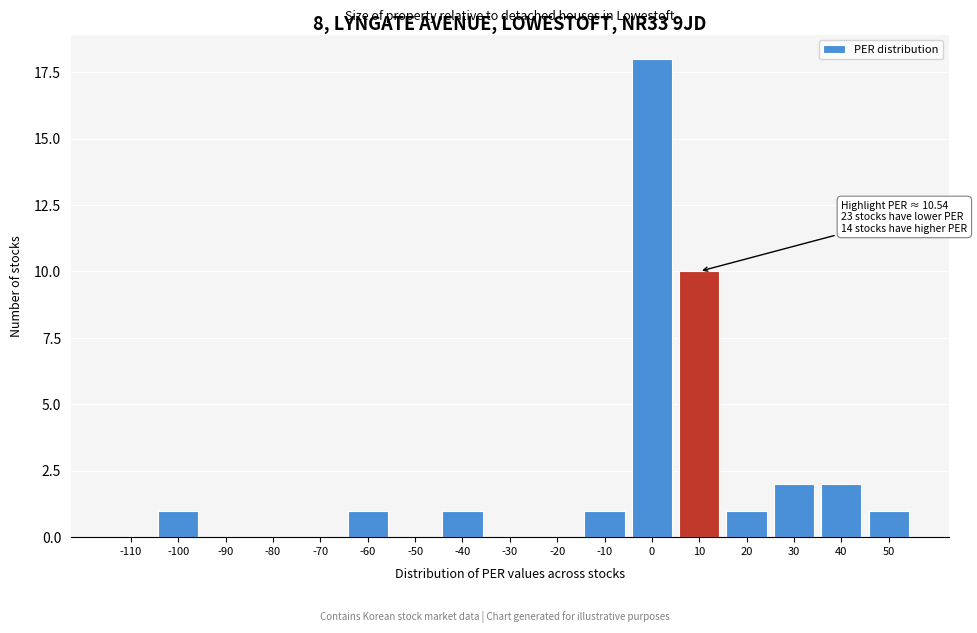

Reading left to right, transcribe all the data shown in this chart.

-110=0	-100=1	-90=0	-80=0	-70=0	-60=1	-50=0	-40=1	-30=0	-20=0	-10=1	0=18	10=10	20=1	30=2	40=2	50=1